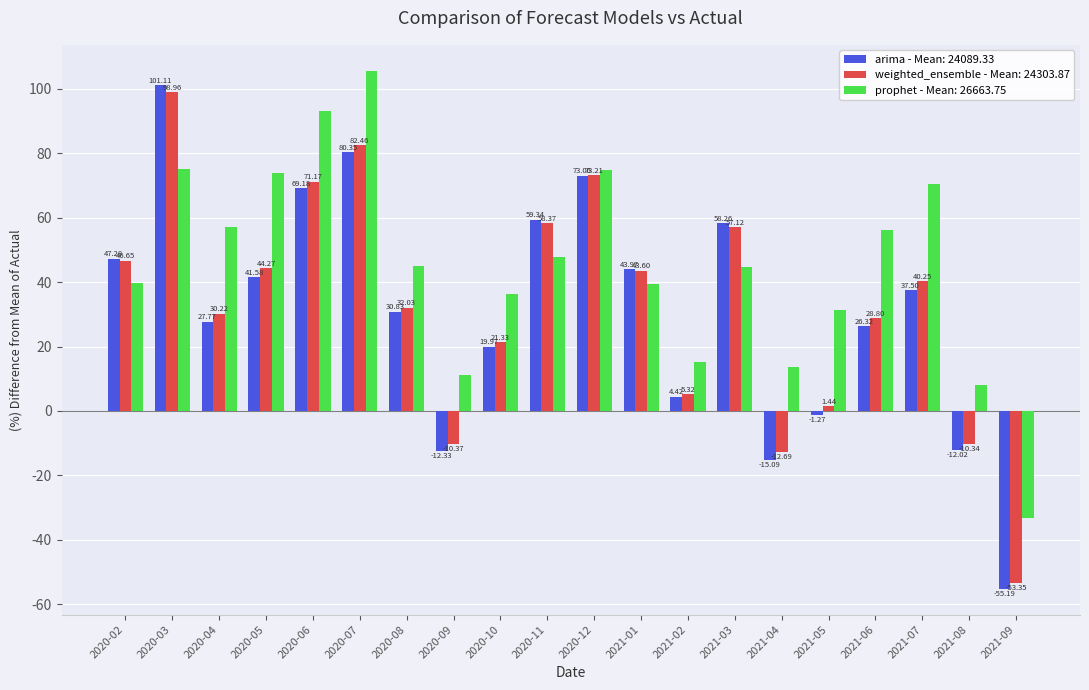

What is the label of the 14th bar from the left?

2021-03